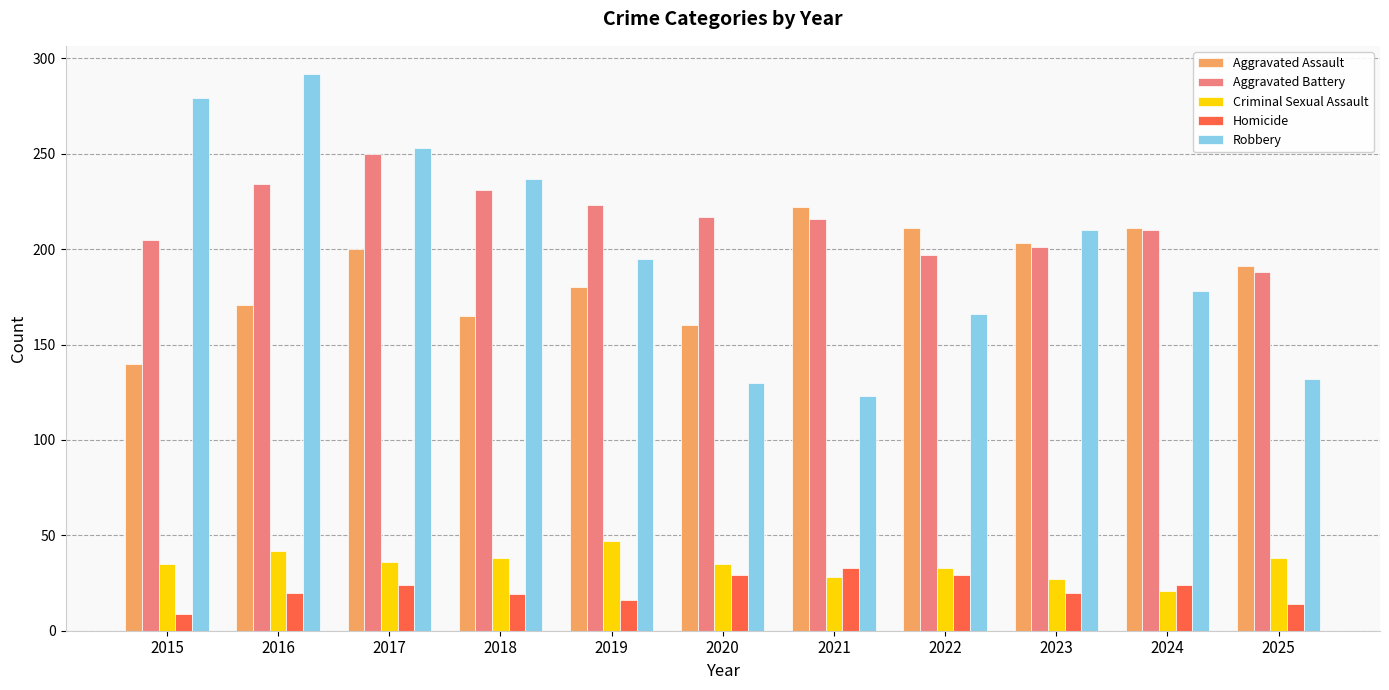

Count the number of categories in the chart.

11